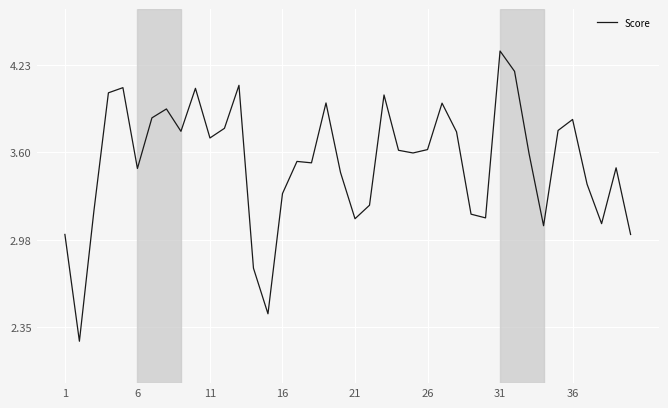

Is this an area chart (filled region under the line)?

No